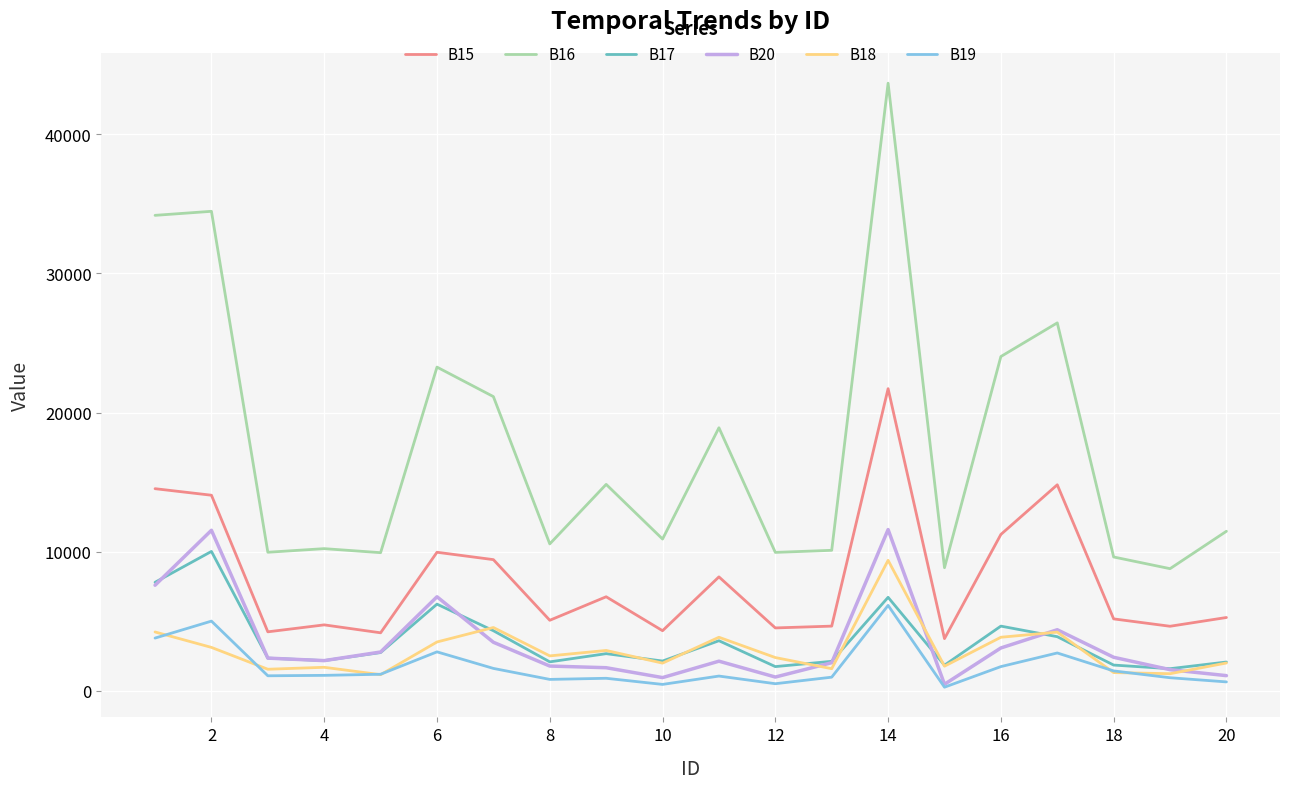

Which series has the largest total across all categories?

B16